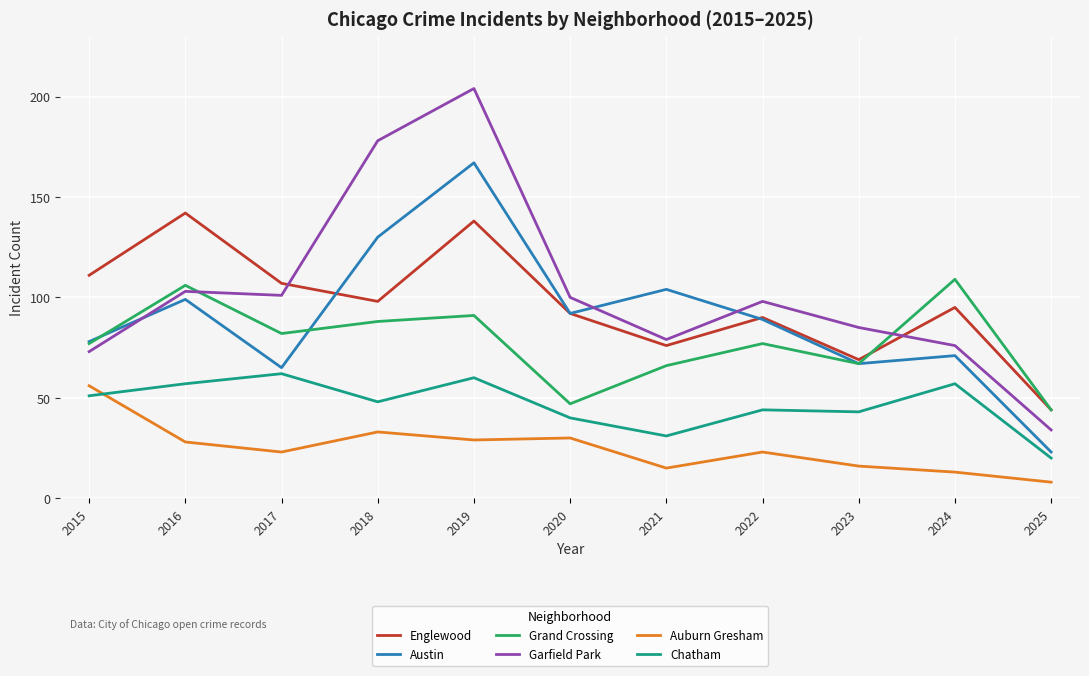

What is the sum of all Englewood values?

1062